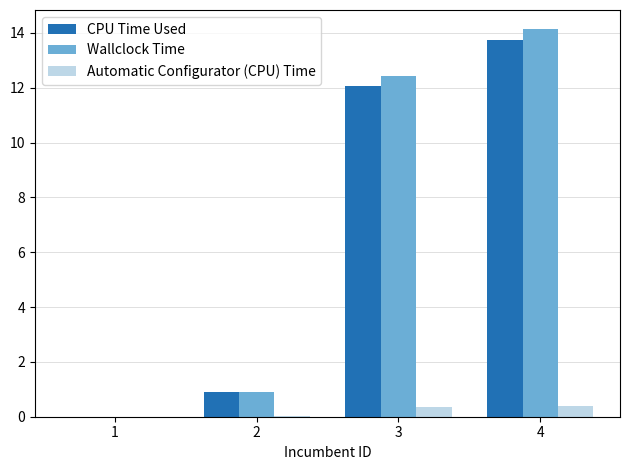

What is the total value across all series at 4?

28.3